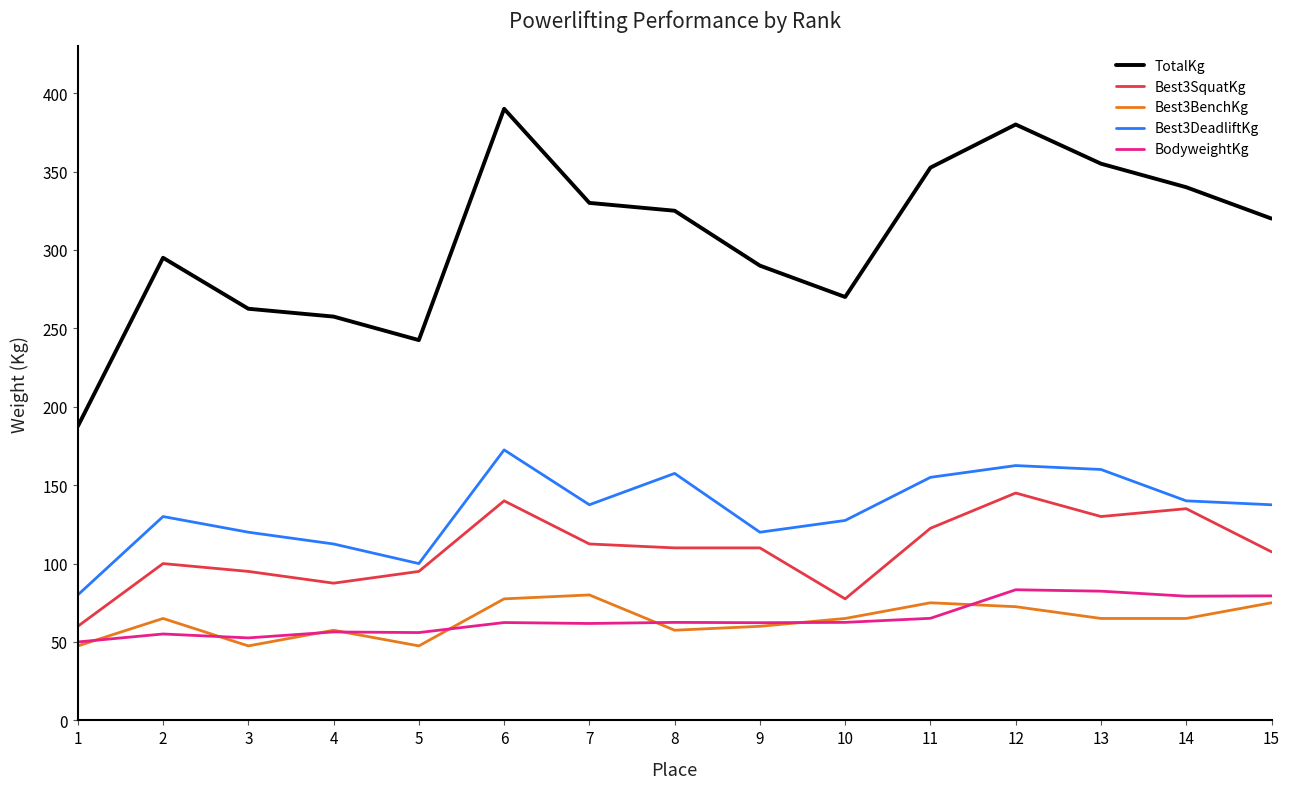

True or false: Best3BenchKg has more than 1 points higher than both neighbors.

True